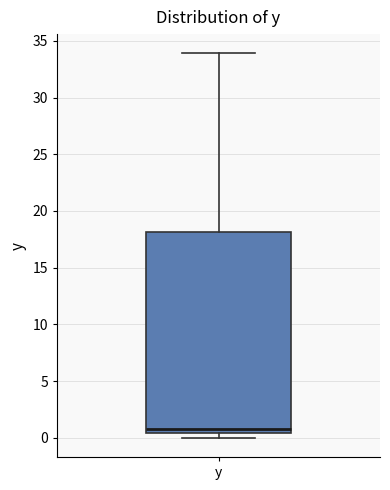

Where does the upper whisker of the box for y end on the y-axis? The values are not printed on the chart, so give them approximately, as read against the axis.

34.0